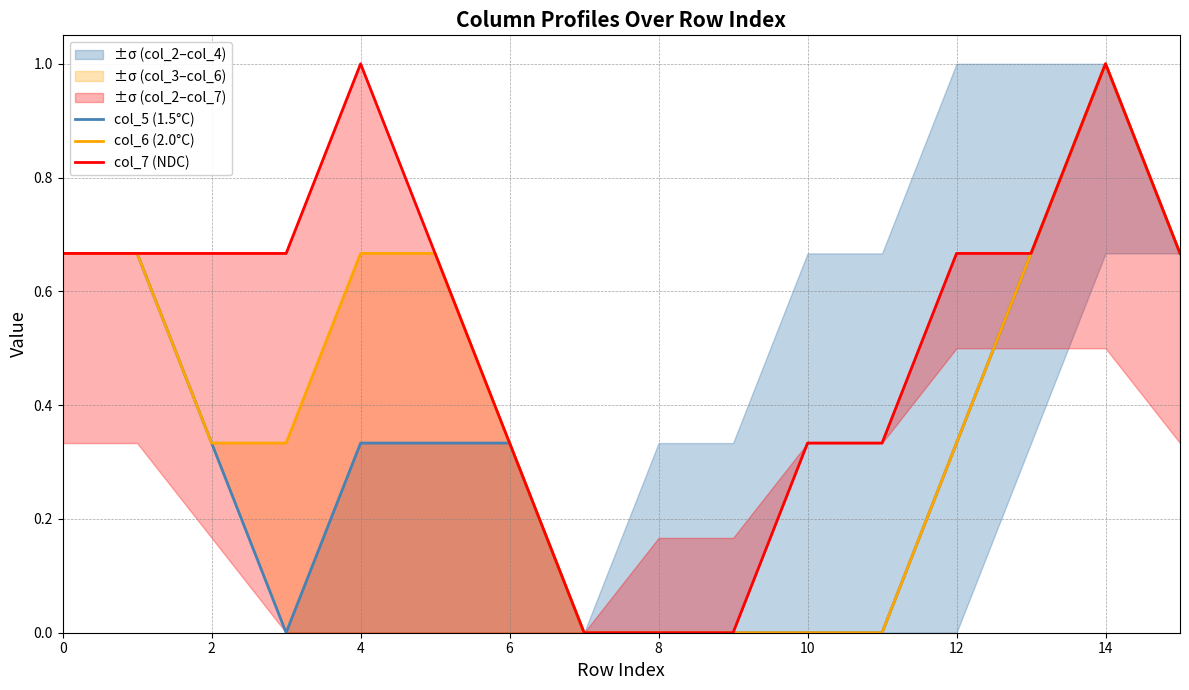

What is the maximum value for col_6 (2.0°C)?

1.0